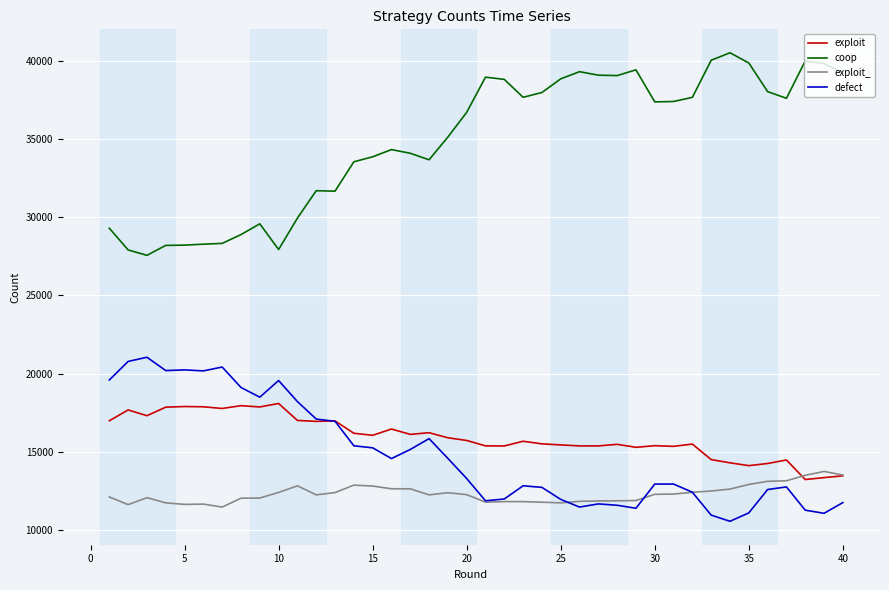

Which series has the largest total across all categories?

coop